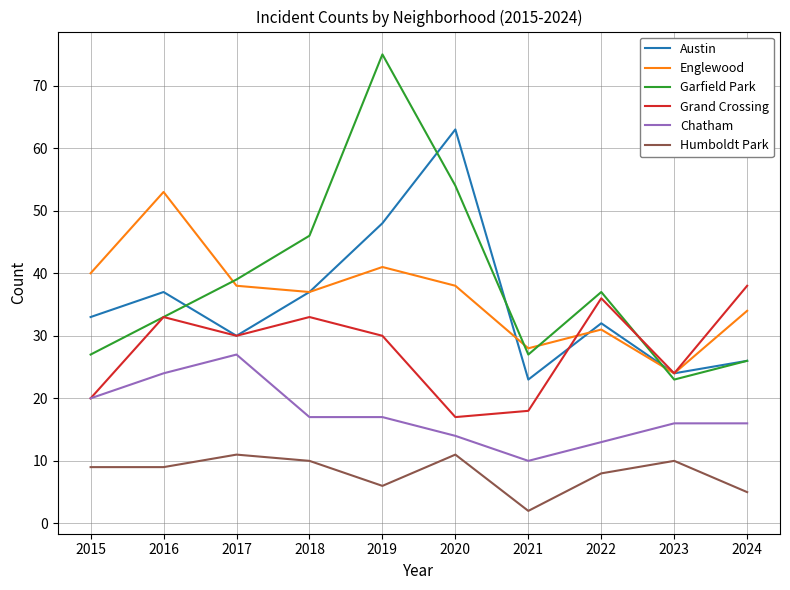

What is the total value across all series at 2016?

189